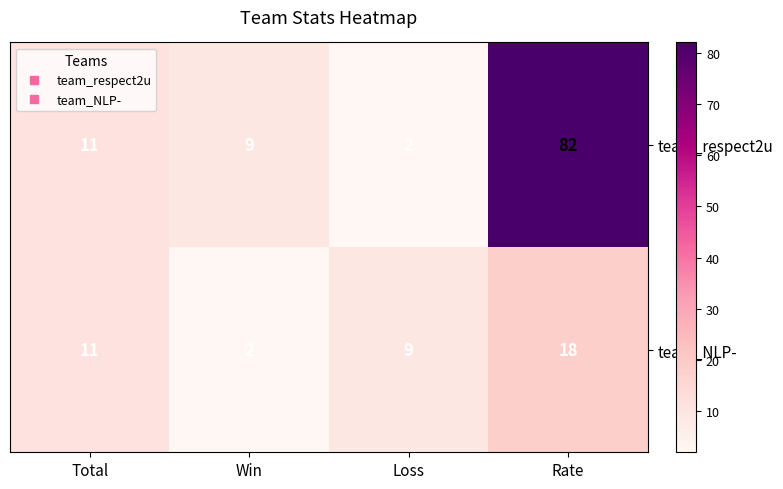

Reading right to left, list all the values displayed in this chart.

team_respect2u: Rate=82	Loss=2	Win=9	Total=11
team_NLP-: Rate=18	Loss=9	Win=2	Total=11